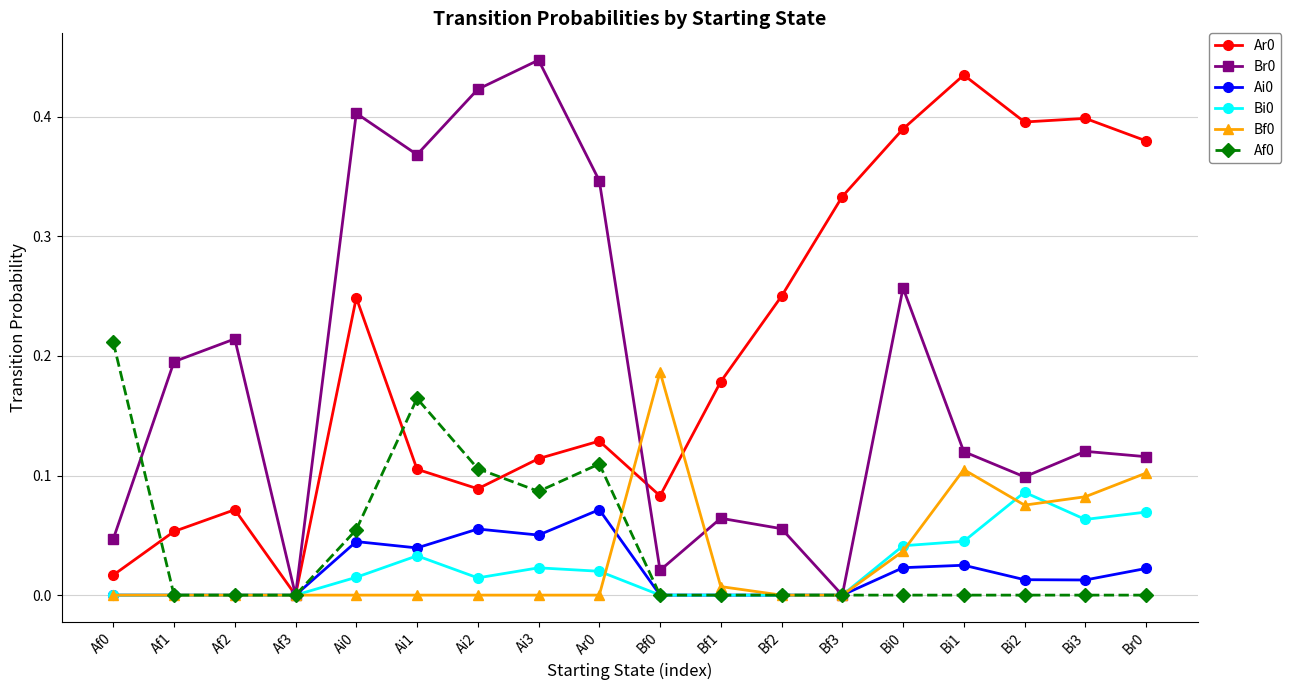

Is it true that Bi0 equals 0.0 at Af0?

True